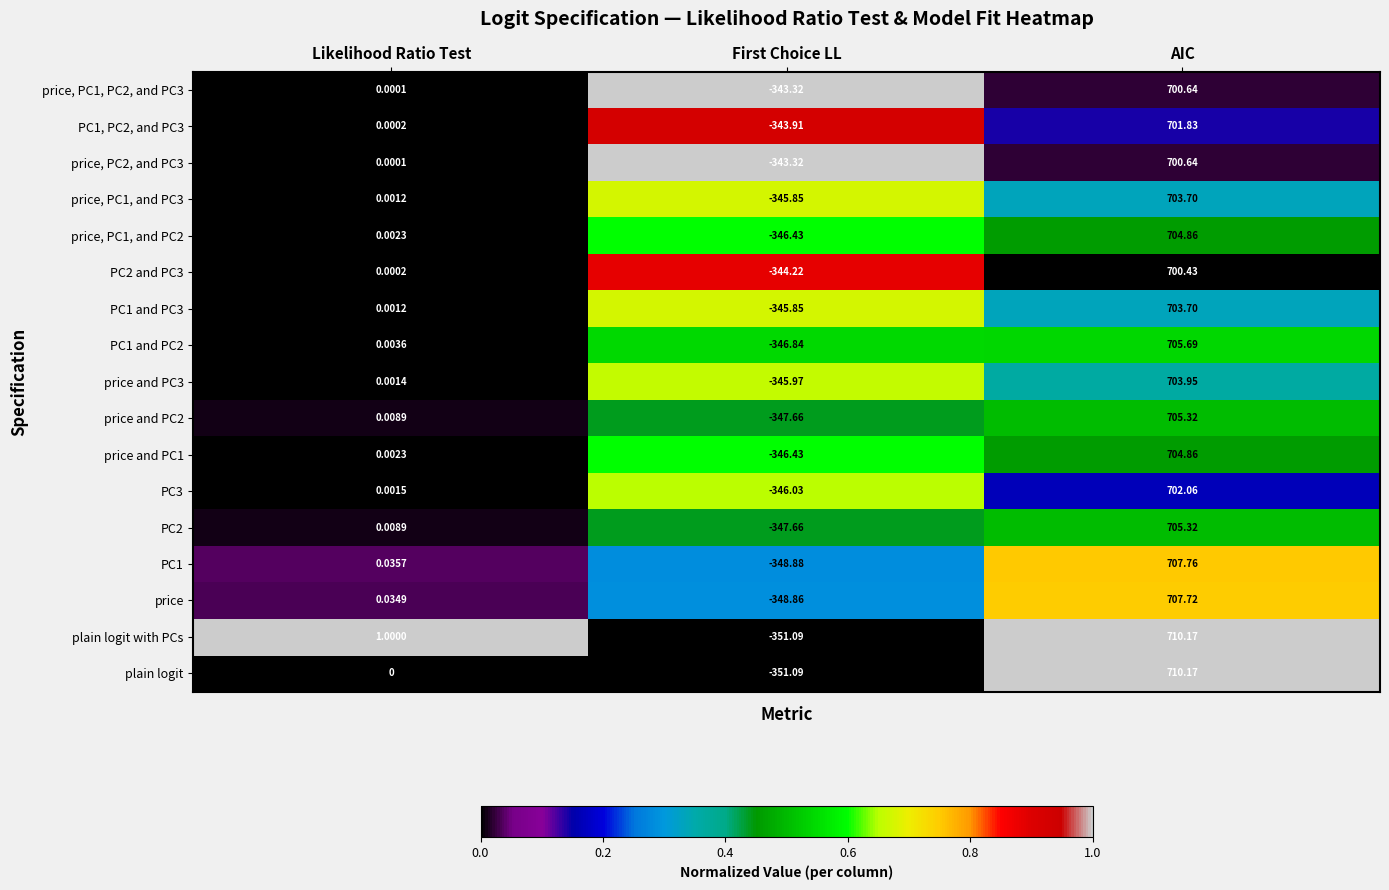

Which series has the largest total across all categories?

plain logit with PCs